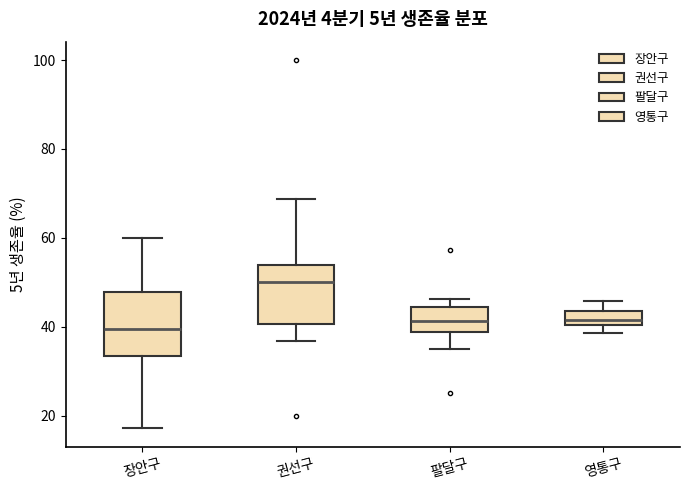

Reading left to right, read every box against the y-axis: the position of its median line, the range the box covers, and the ends of its whiskers. The values are not printed on the chart, so give them approximately, as read against the axis.

장안구: median 40, box 34 to 48, whiskers 18 to 60
권선구: median 50, box 40 to 54, whiskers 36 to 68
팔달구: median 42, box 38 to 44, whiskers 36 to 46
영통구: median 42, box 40 to 44, whiskers 38 to 46